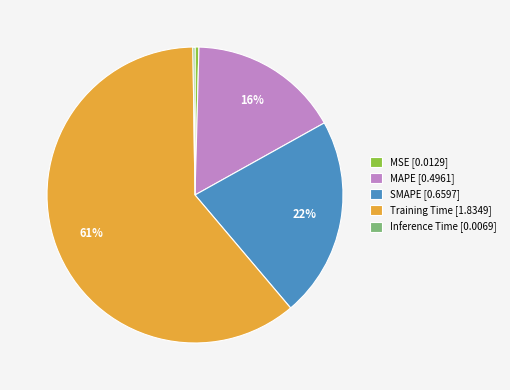

Which has a higher value, SMAPE [0.6597] or MSE [0.0129]?

SMAPE [0.6597]